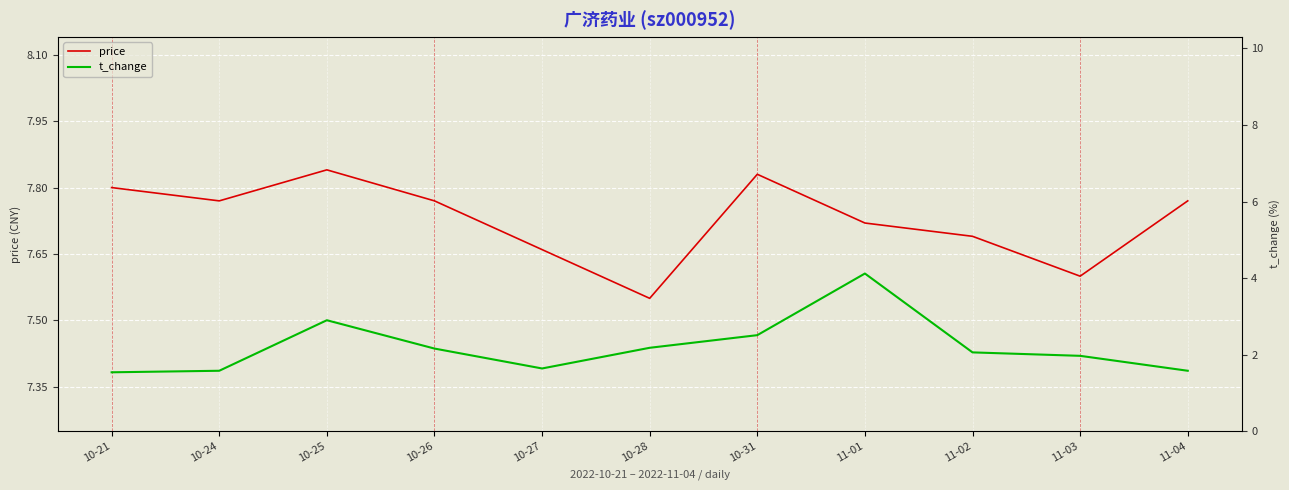

Which series has the widest spread of values?

t_change